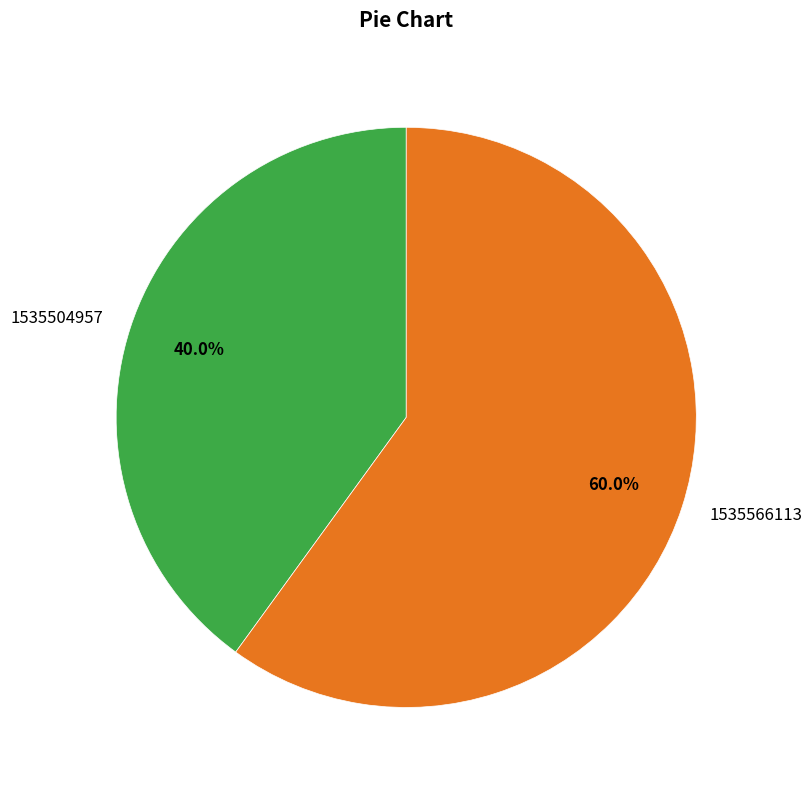

Between 1535566113 and 1535504957, which is larger?

1535566113